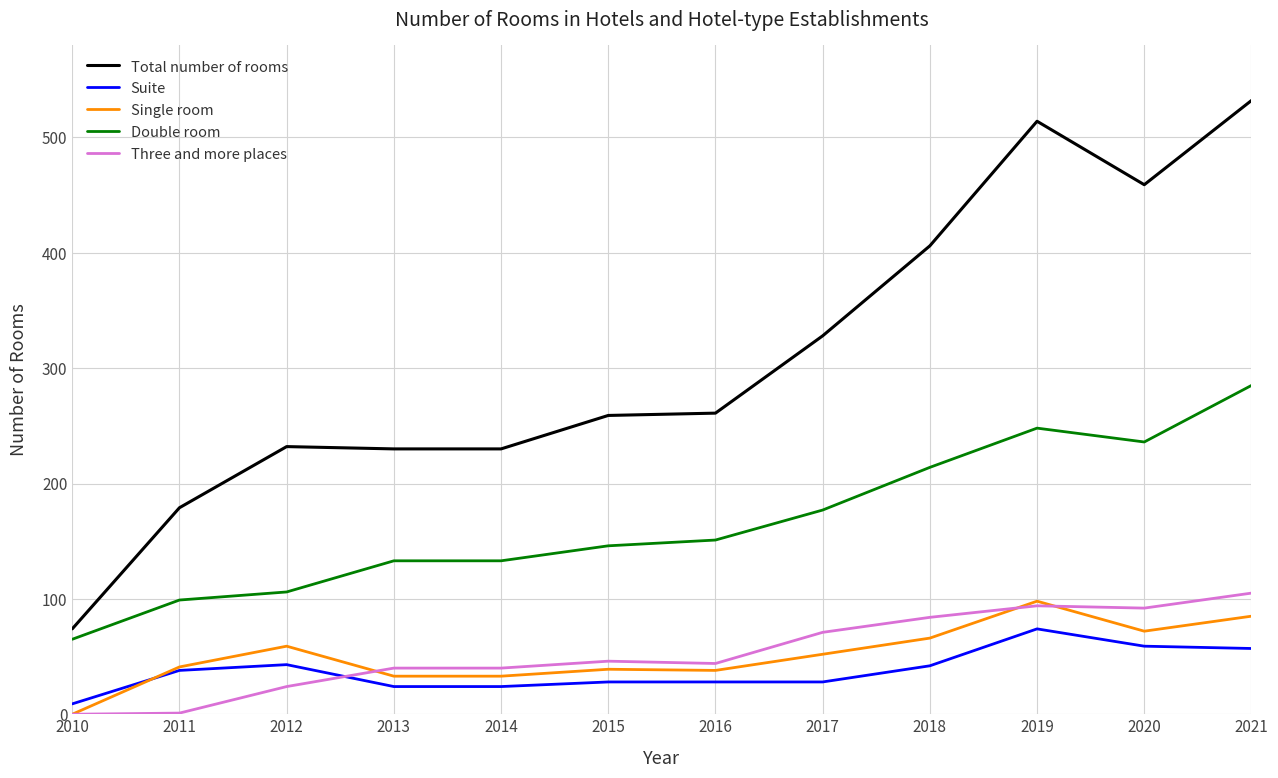

True or false: Double room has a value of 151 at 2016.

True